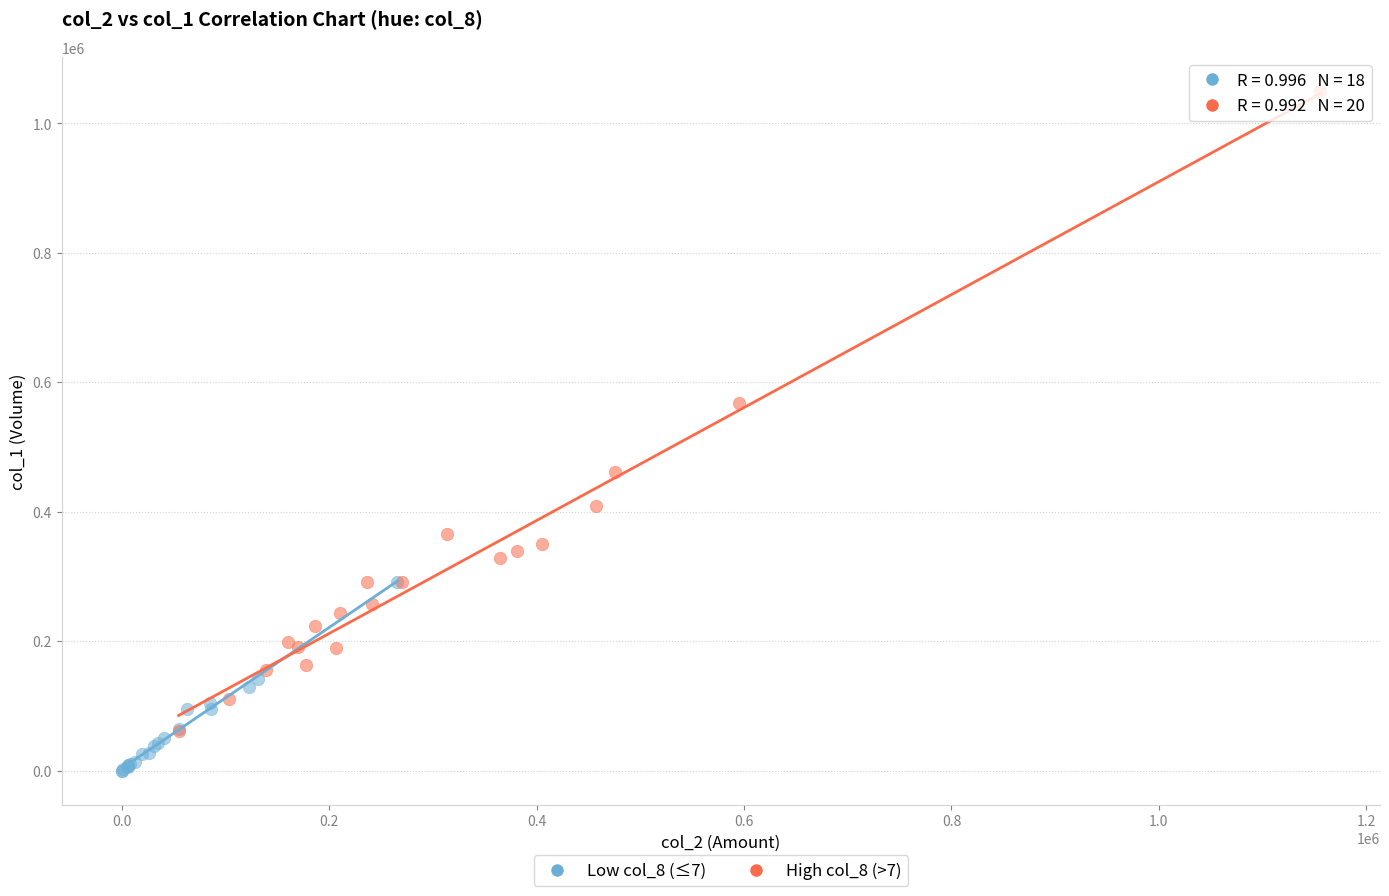

Which series contains the lowest Y value?

Low col_8 (≤7)